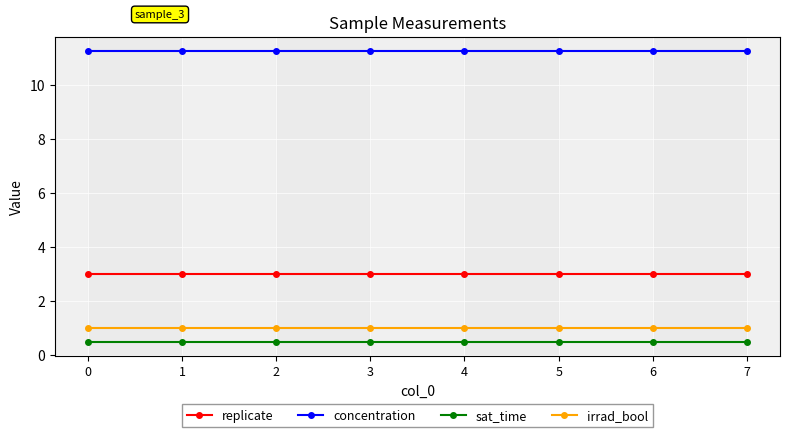

What is the value of the irrad_bool point at the 4th from the left?

1.0